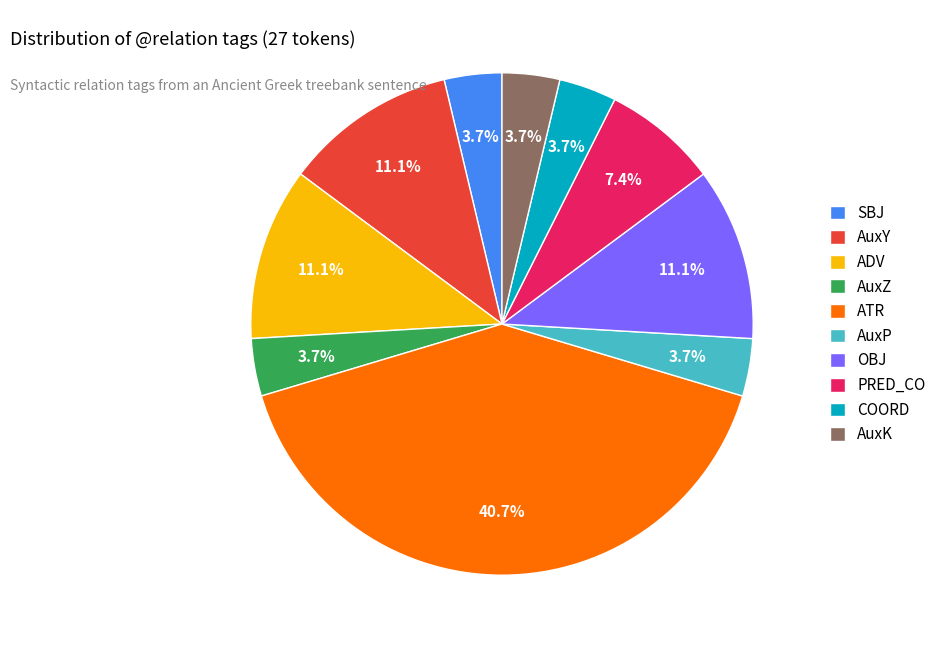

Which category has the biggest portion of the pie?

ATR